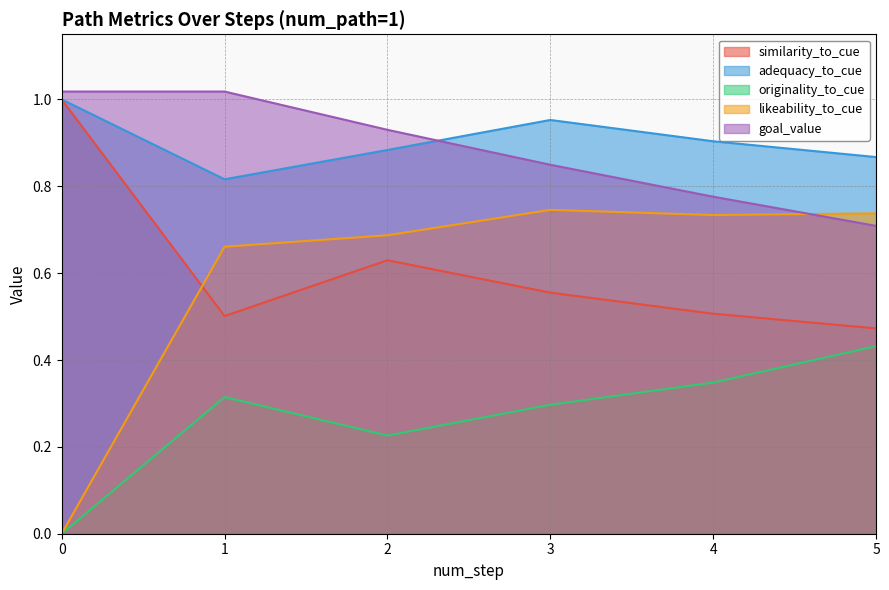

Read the adequacy_to_cue value at 1.

0.8